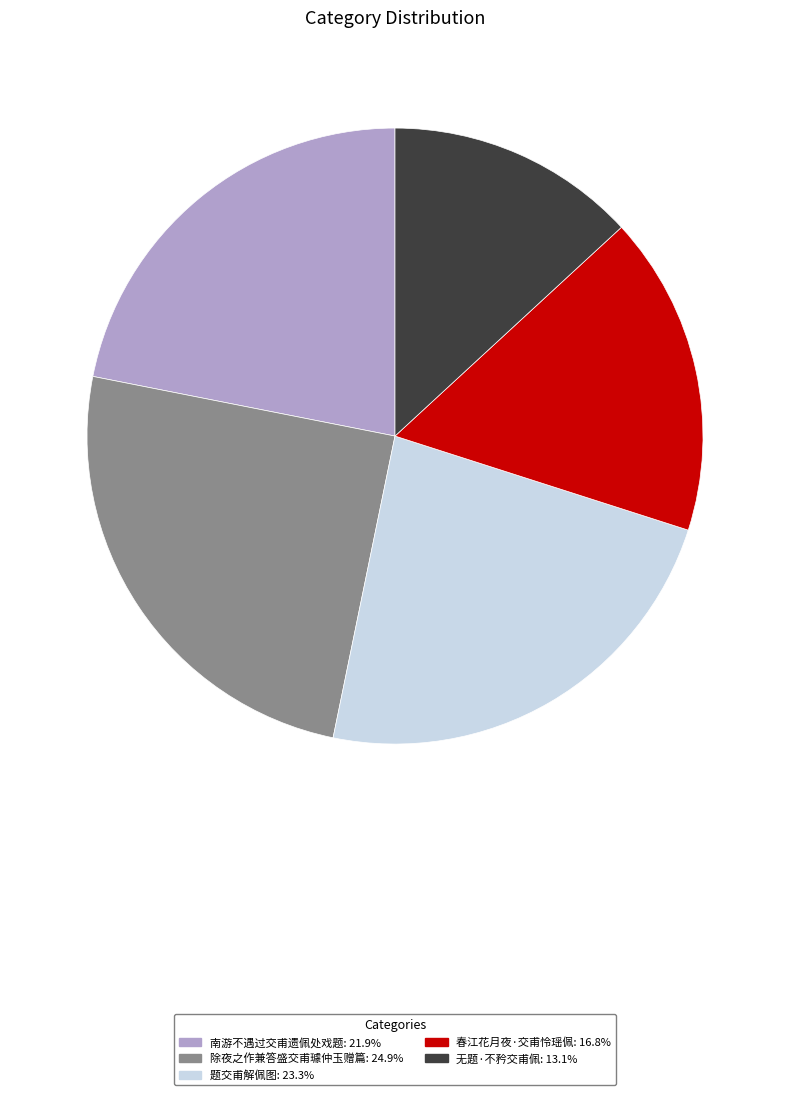

Is there any slice that represents more than half of the pie?

No